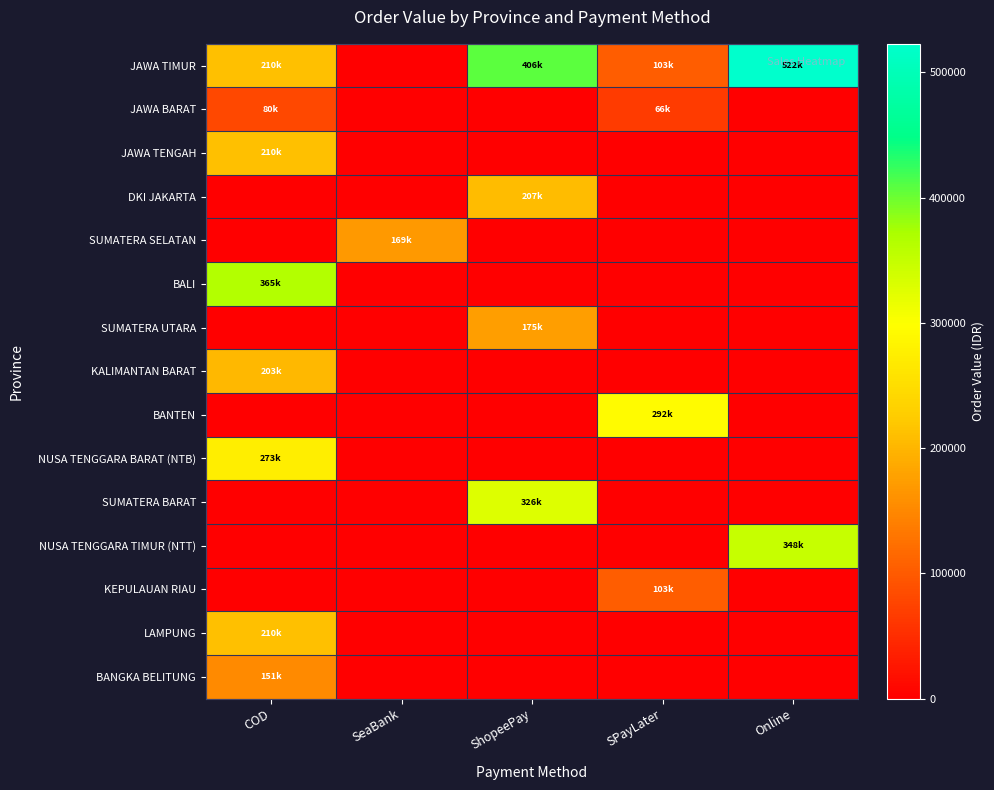

Reading left to right, transcribe all the data shown in this chart.

JAWA TIMUR: COD=210508	SeaBank=0	ShopeePay=406797	SPayLater=103684	Online=522727
JAWA BARAT: COD=80311	SeaBank=0	ShopeePay=0	SPayLater=66529	Online=0
JAWA TENGAH: COD=210508	SeaBank=0	ShopeePay=0	SPayLater=0	Online=0
DKI JAKARTA: COD=0	SeaBank=0	ShopeePay=207400	SPayLater=0	Online=0
SUMATERA SELATAN: COD=0	SeaBank=169036	ShopeePay=0	SPayLater=0	Online=0
BALI: COD=365050	SeaBank=0	ShopeePay=0	SPayLater=0	Online=0
SUMATERA UTARA: COD=0	SeaBank=0	ShopeePay=175555	SPayLater=0	Online=0
KALIMANTAN BARAT: COD=203319	SeaBank=0	ShopeePay=0	SPayLater=0	Online=0
BANTEN: COD=0	SeaBank=0	ShopeePay=0	SPayLater=292759	Online=0
NUSA TENGGARA BARAT (NTB): COD=273870	SeaBank=0	ShopeePay=0	SPayLater=0	Online=0
SUMATERA BARAT: COD=0	SeaBank=0	ShopeePay=326798	SPayLater=0	Online=0
NUSA TENGGARA TIMUR (NTT): COD=0	SeaBank=0	ShopeePay=0	SPayLater=0	Online=348273
KEPULAUAN RIAU: COD=0	SeaBank=0	ShopeePay=0	SPayLater=103684	Online=0
LAMPUNG: COD=210508	SeaBank=0	ShopeePay=0	SPayLater=0	Online=0
BANGKA BELITUNG: COD=151368	SeaBank=0	ShopeePay=0	SPayLater=0	Online=0